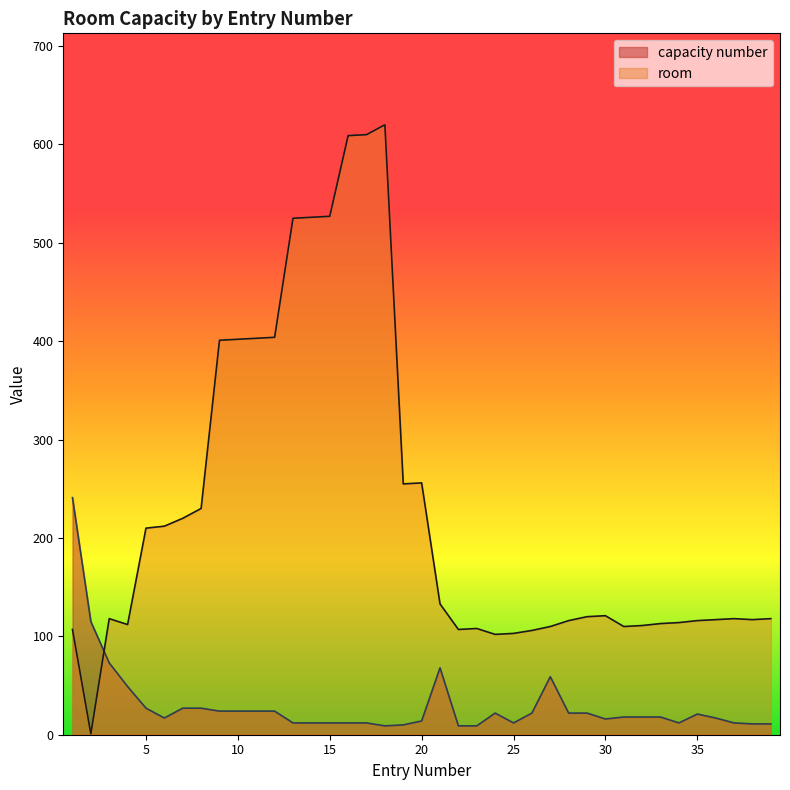

How many lines are shown in the chart?

2